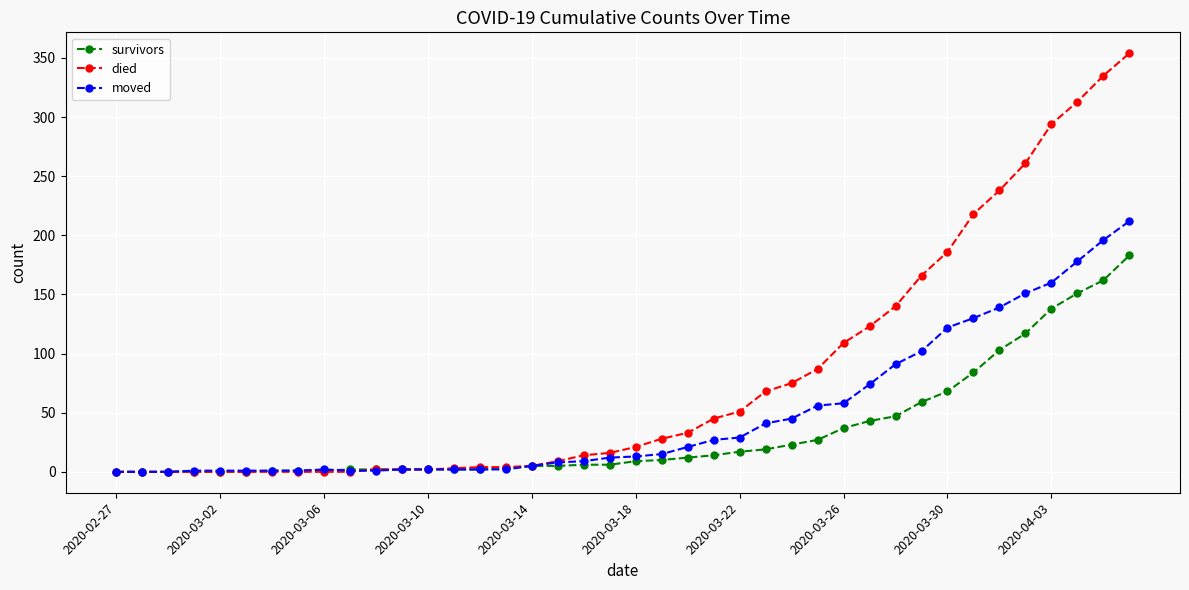

What are all the series names shown in the legend?

survivors, died, moved